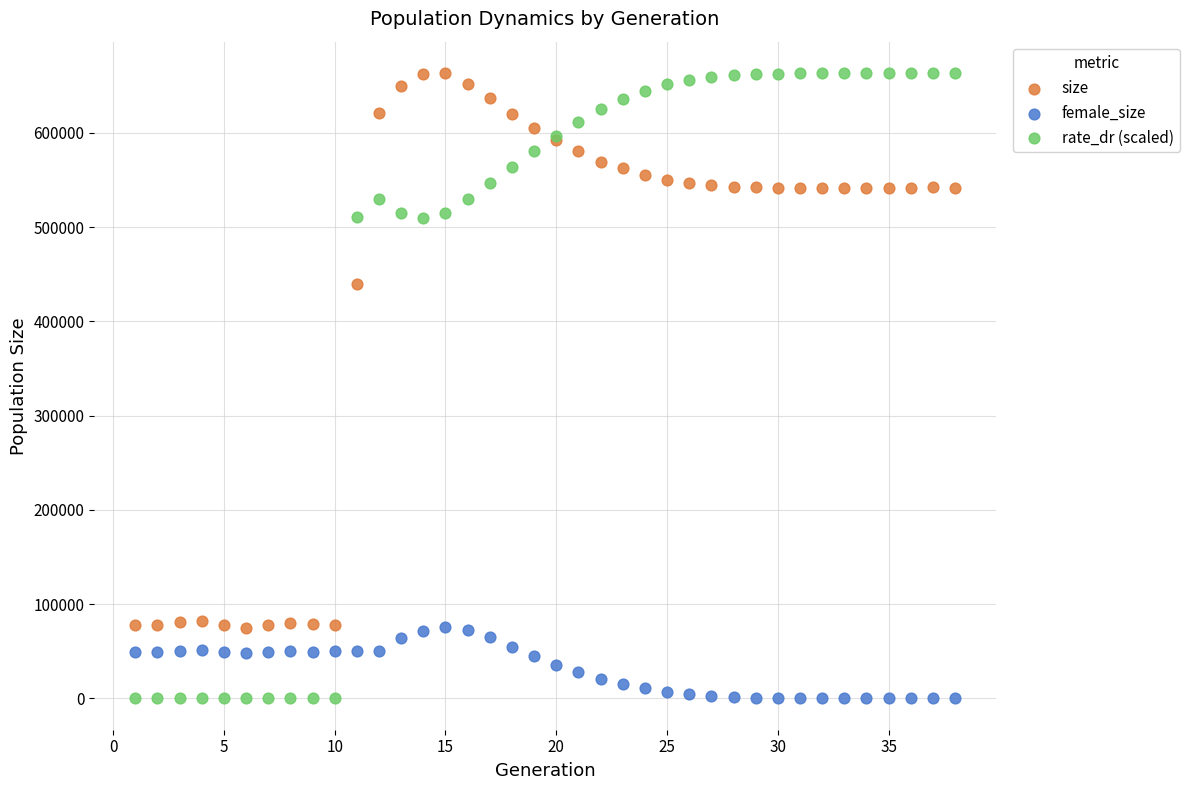

Which series has the largest Y range (max minus min)?

rate_dr (scaled)